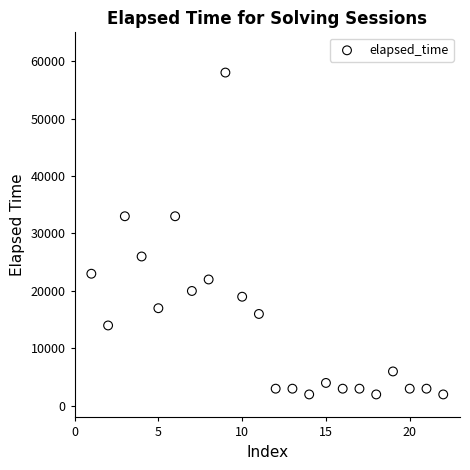

What is the range of Y values (max minus min)?

56000